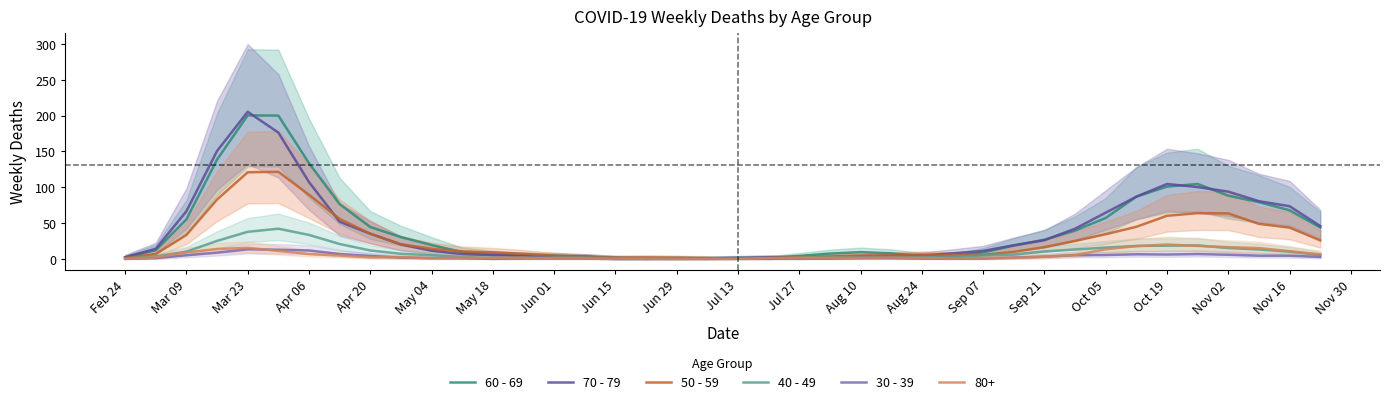

True or false: 30 - 39 and 60 - 69 intersect in this chart.

False